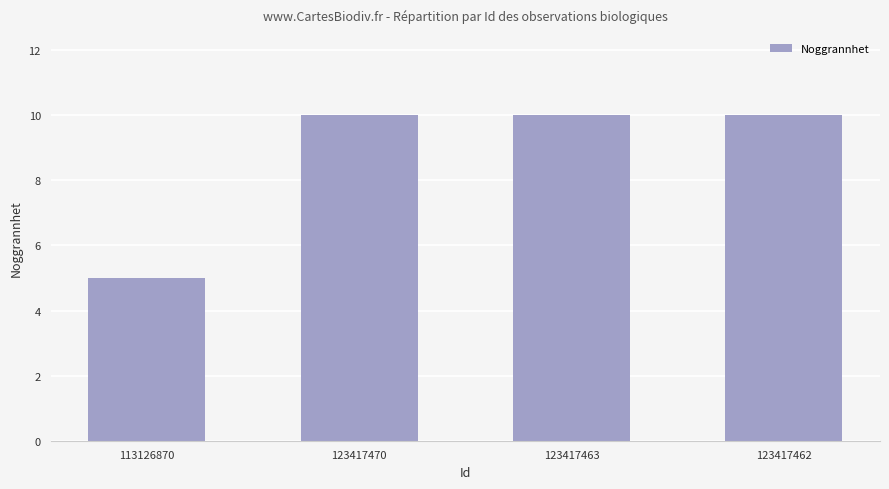

The chart shows a value of 9 at 113126870. True or false?

False